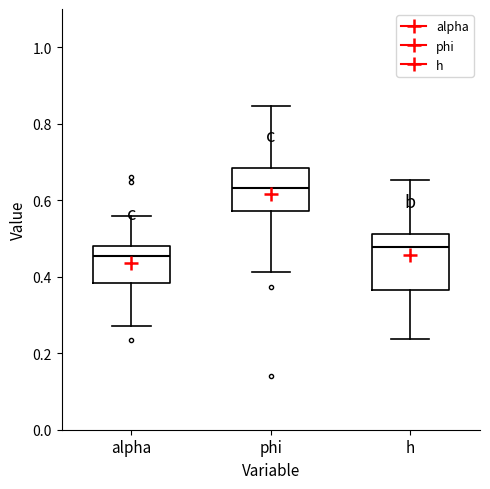

Which box is the tallest, from its lower edge to its upper edge?

h